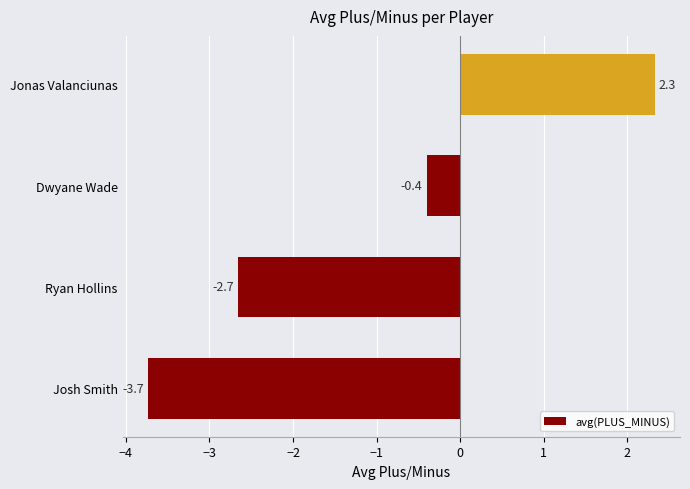

What is the difference between the second highest and second lowest values?

2.3